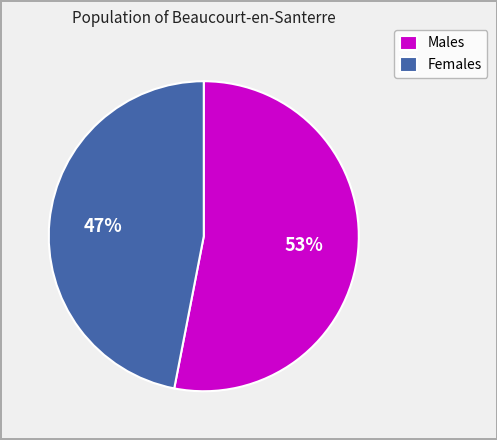

Approximately how many times larger is the value at Females compared to Males?

0.9